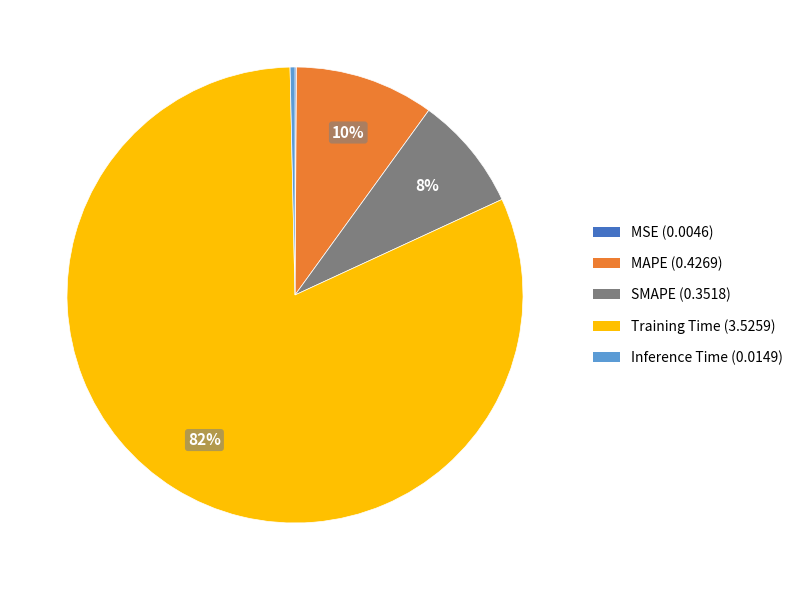

True or false: Inference Time (0.0149) accounts for 8% of the total.

False